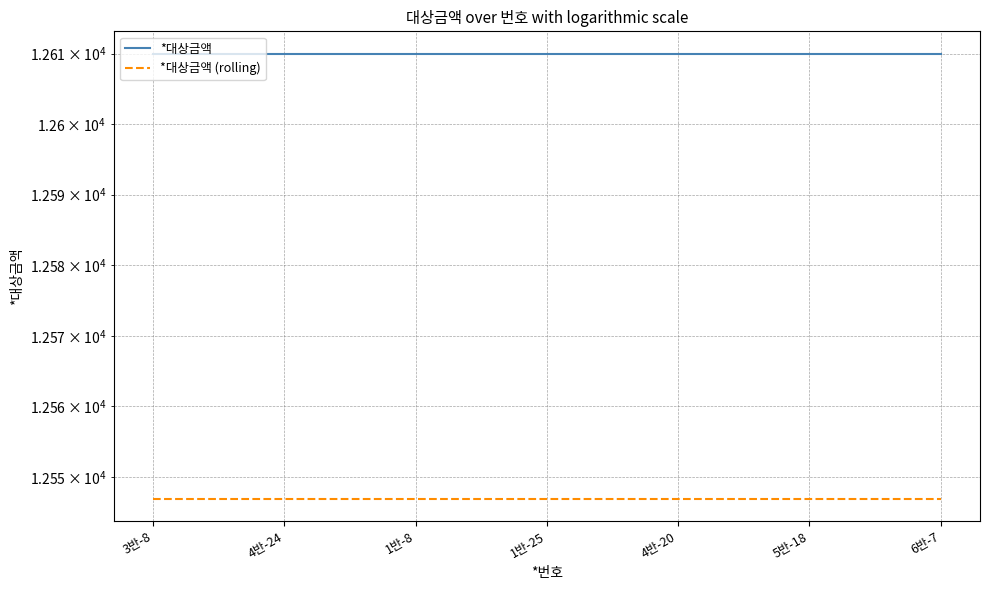

True or false: *대상금액 (rolling) and *대상금액 intersect in this chart.

False